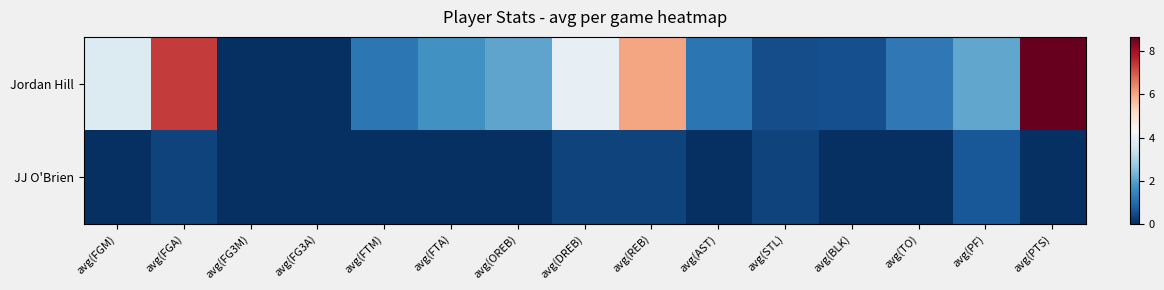

At how many categories does at least one series exceed 3?

5